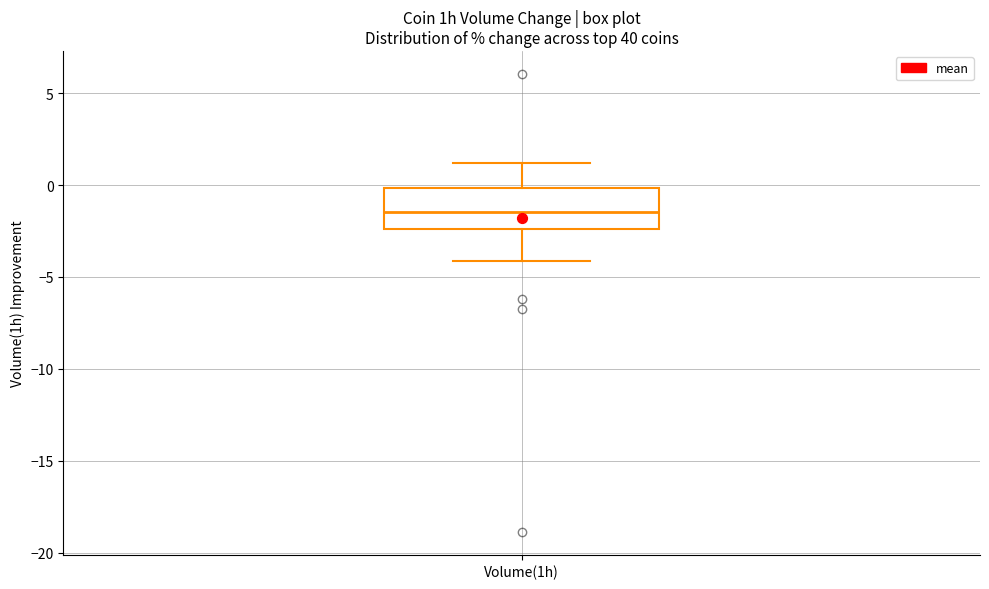

Read this box plot against the y-axis: the position of the median line, the range covered by the box, and the ends of both whiskers. The values are not printed on the chart, so give them approximately, as read against the axis.

median -1.5, box -2.5 to 0.0, whiskers -4.0 to 1.0